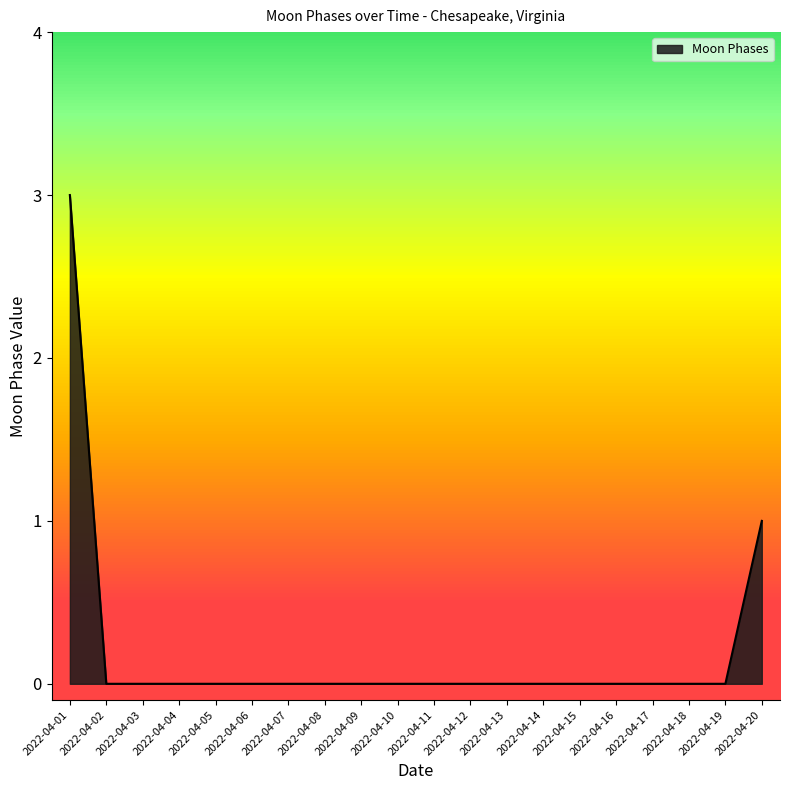

What is the sum of all values?

4